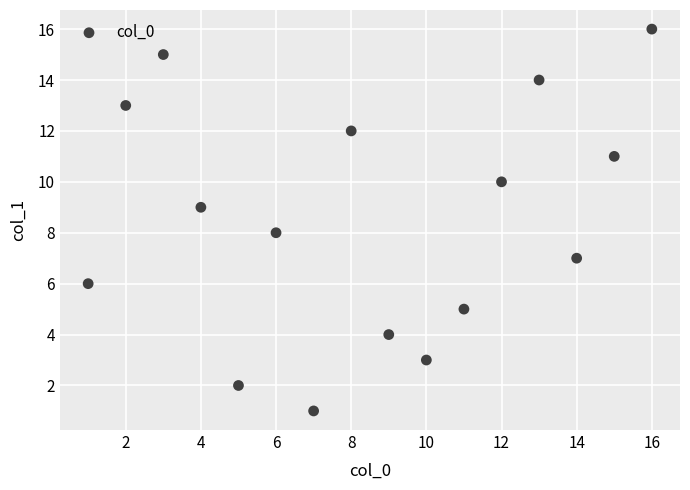

What is the range of X values (max minus min)?

15